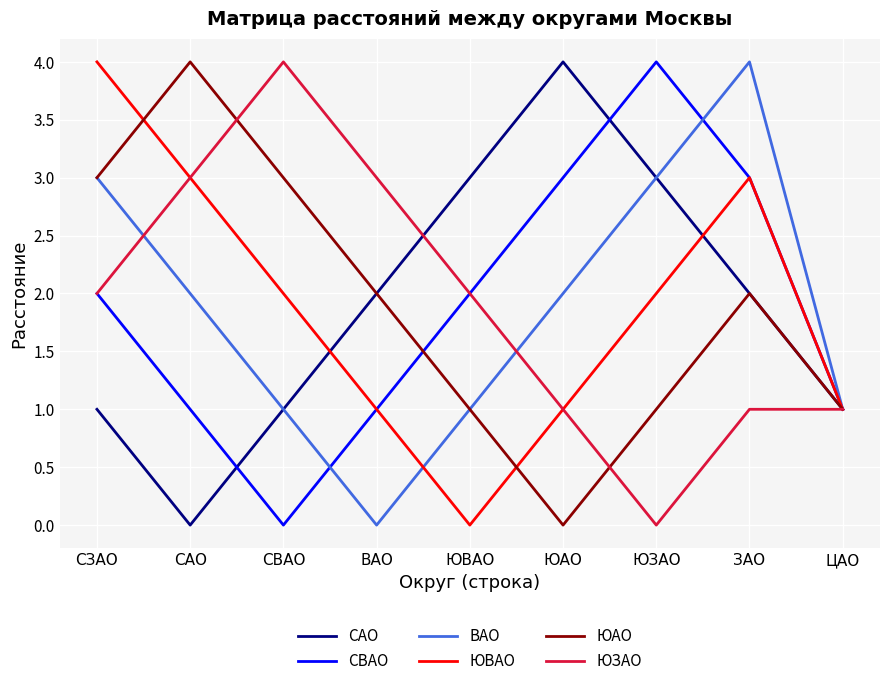

Is it true that ЮЗАО equals 1 at ЗАО?

True